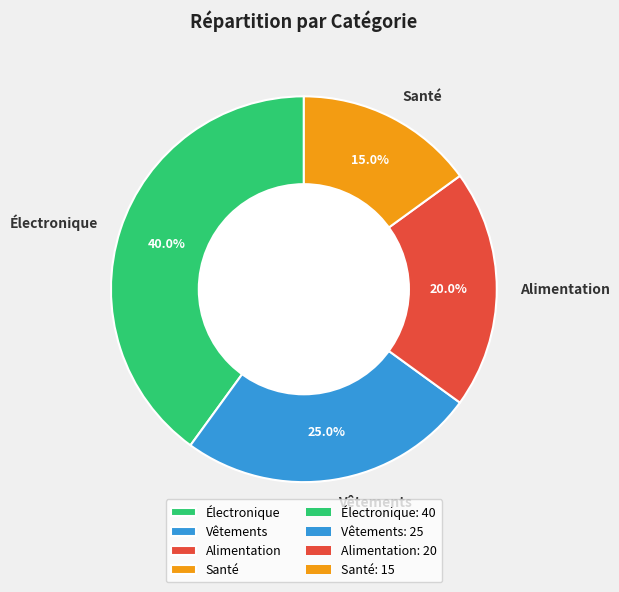

To the nearest percent, what is the combined percentage of Alimentation and Vêtements?

45%